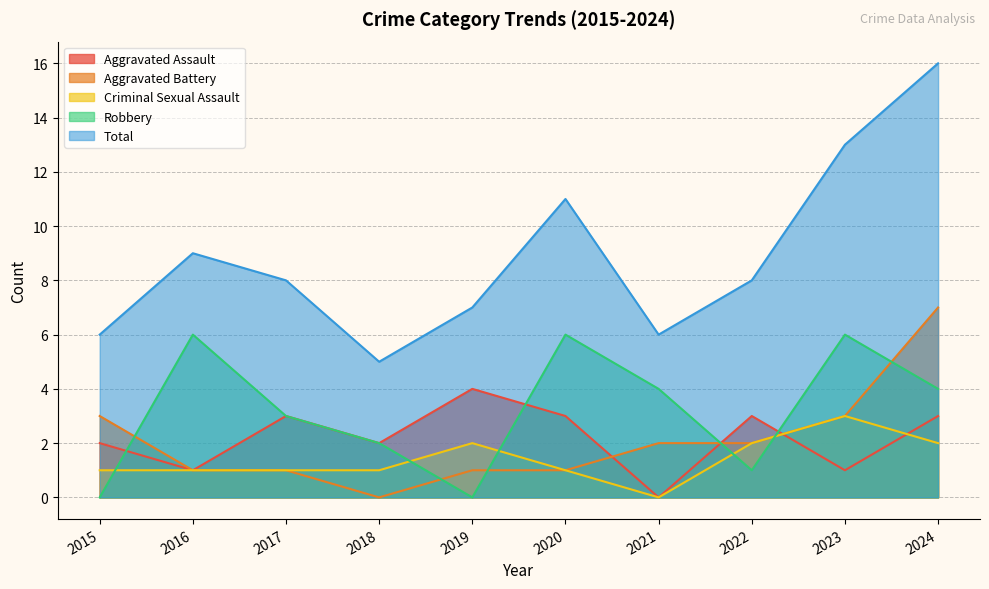

What is the total value across all series at 2024?

32